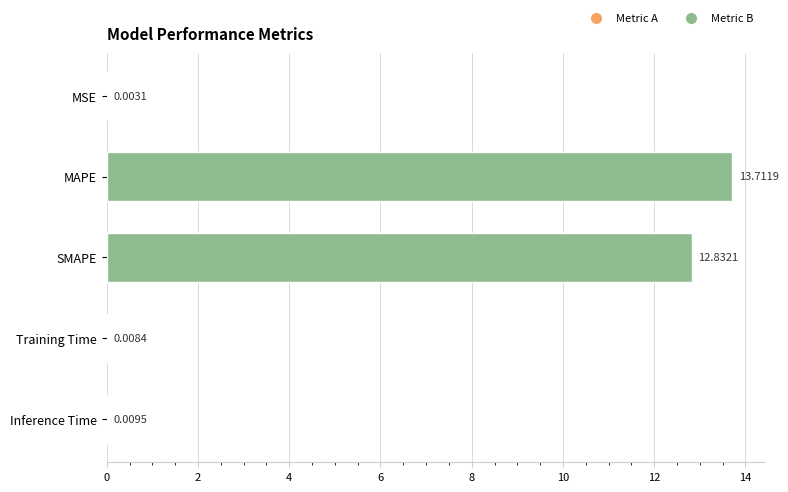

Between SMAPE and Training Time, which is larger?

SMAPE